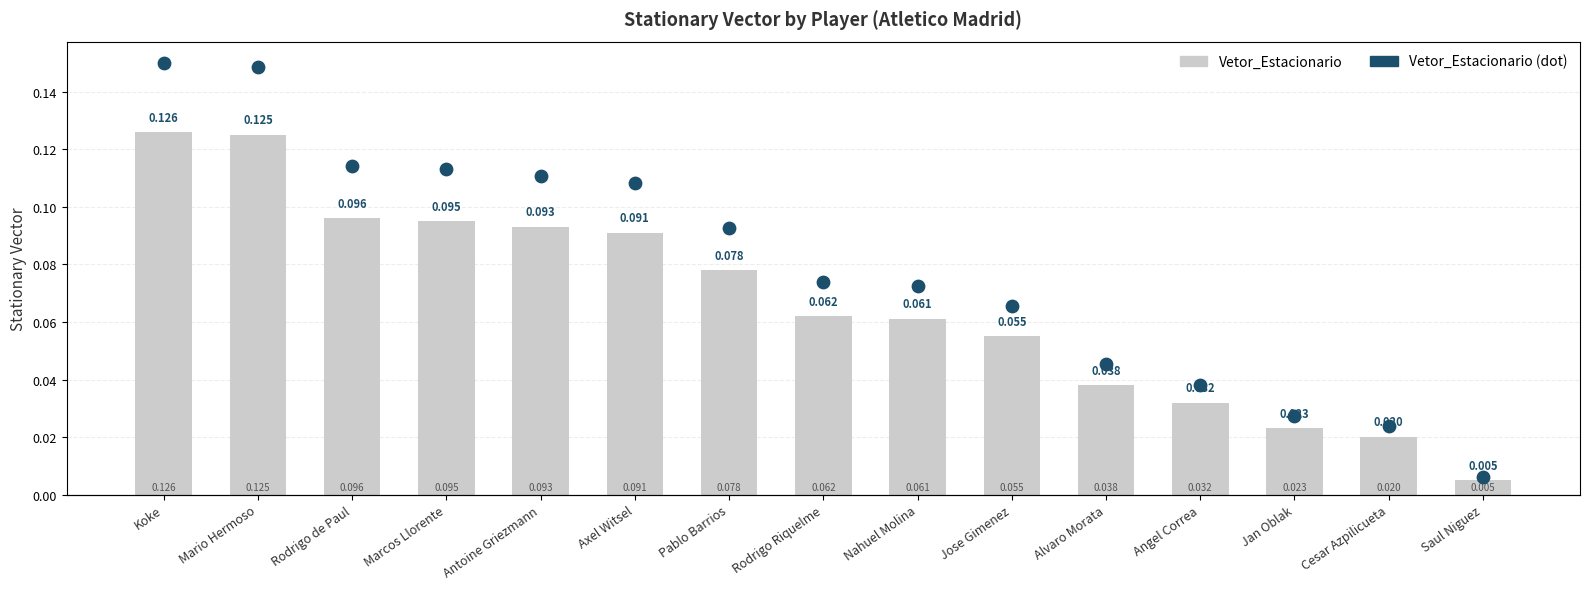

Which series reaches the maximum Y coordinate?

Vetor_Estacionario